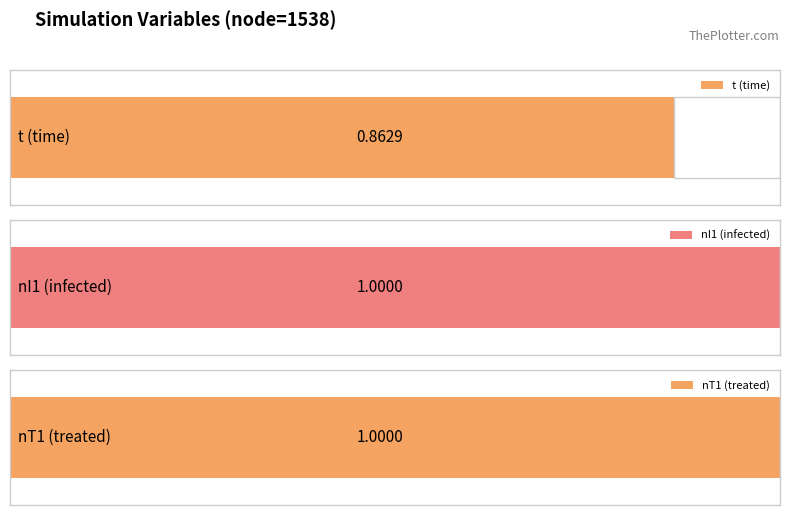

List the labels in order of nI1p value, largest first.

Row 0, Row 1, Row 2